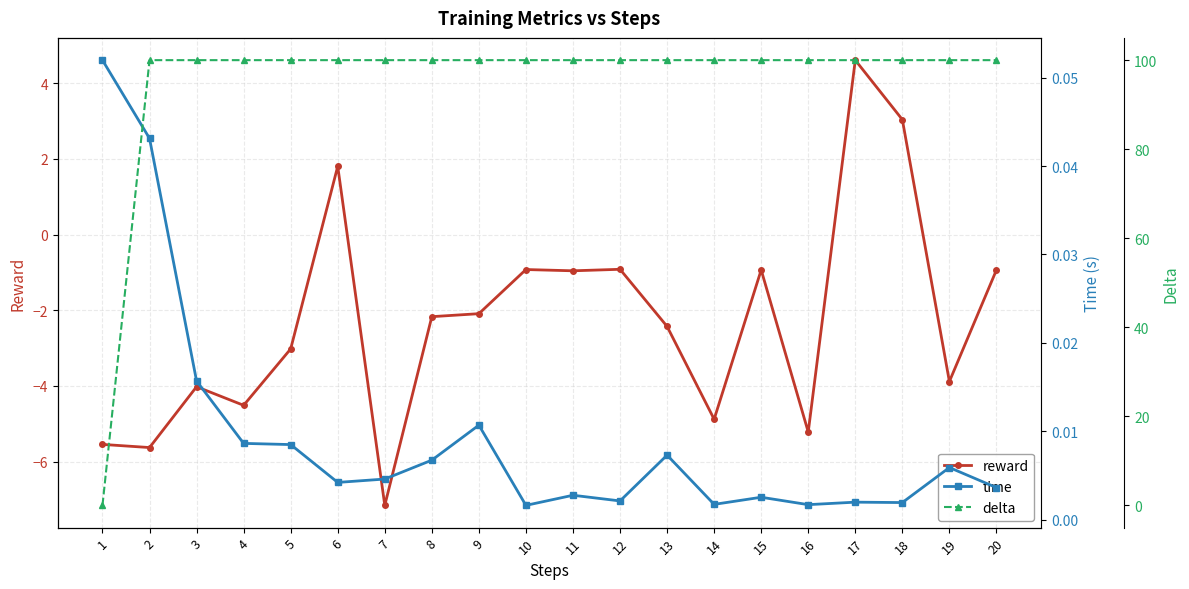

How many interior local valleys does the time series have?

6